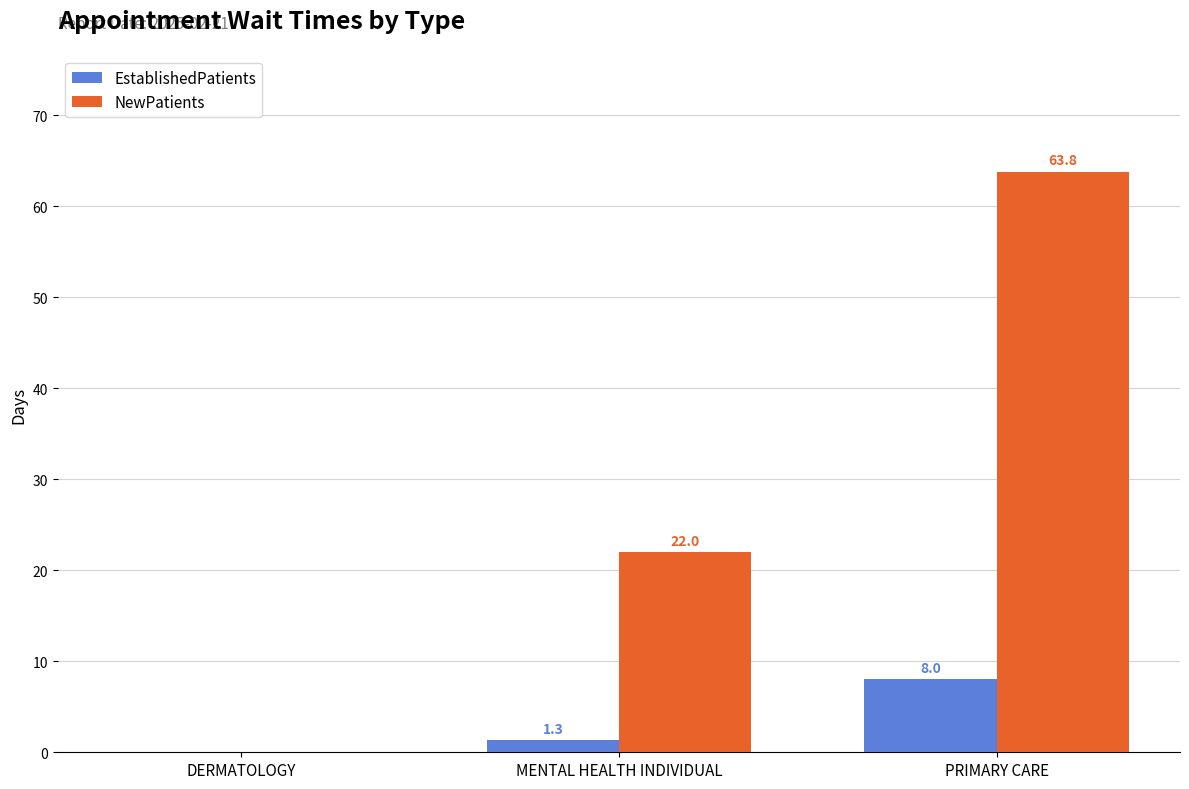

Reading left to right, transcribe all the data shown in this chart.

EstablishedPatients: DERMATOLOGY=0.0	MENTAL HEALTH INDIVIDUAL=1.3	PRIMARY CARE=8.0
NewPatients: DERMATOLOGY=0.0	MENTAL HEALTH INDIVIDUAL=22.0	PRIMARY CARE=63.8